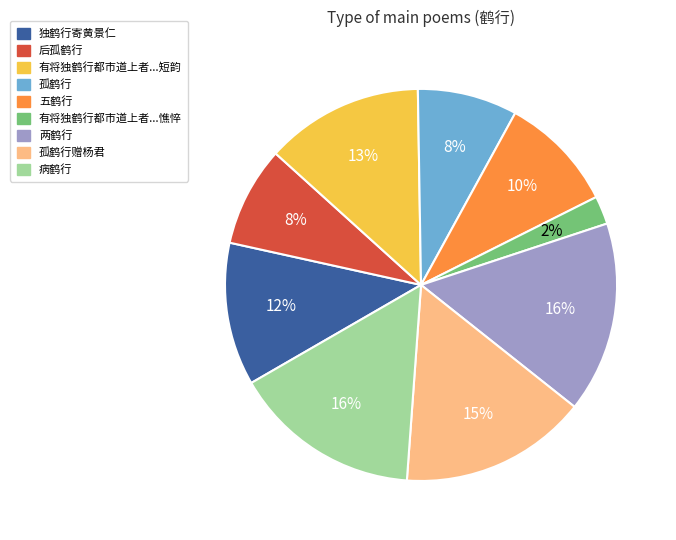

How many segments does this pie chart have?

9